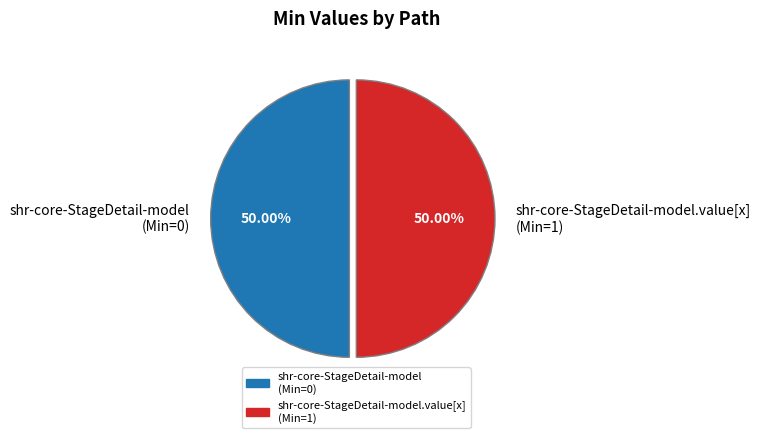

Combined, do shr-core-StageDetail-model (Min=0) and shr-core-StageDetail-model.value[x] (Min=1) account for over 50%?

Yes